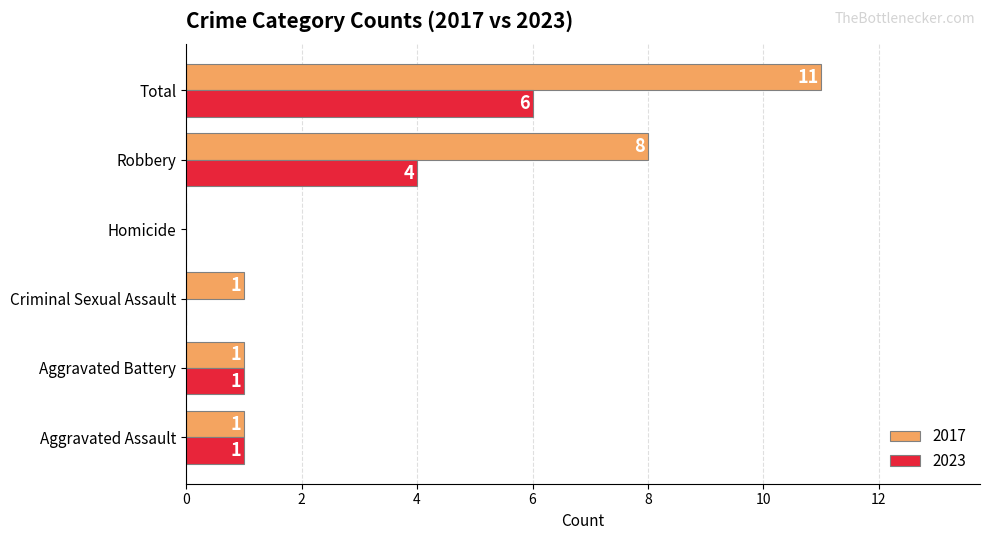

Where is 2017 nearest to the value 5?

Robbery